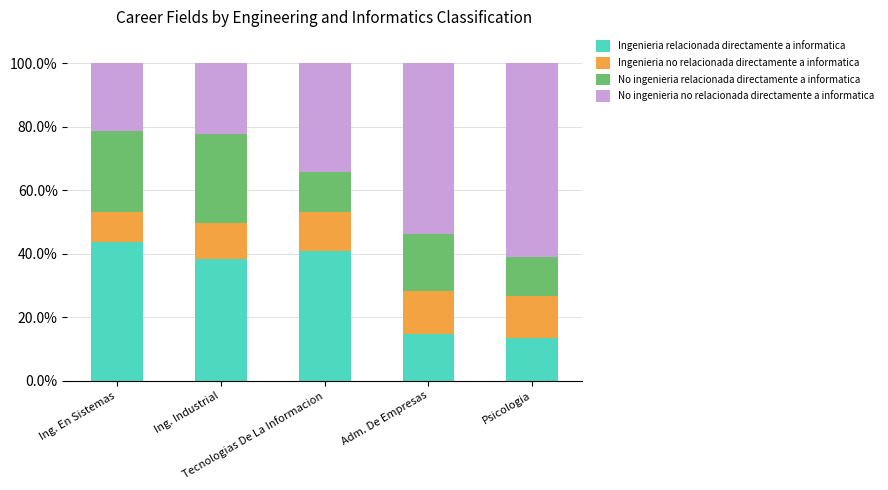

What is the minimum value for Ingenieria relacionada directamente a informatica?

13.6